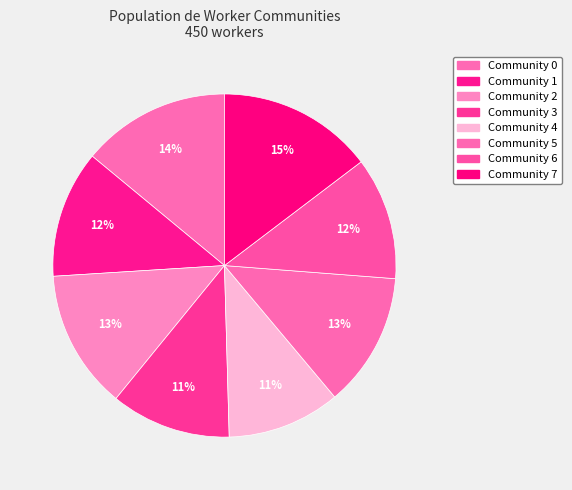

How many segments does this pie chart have?

8